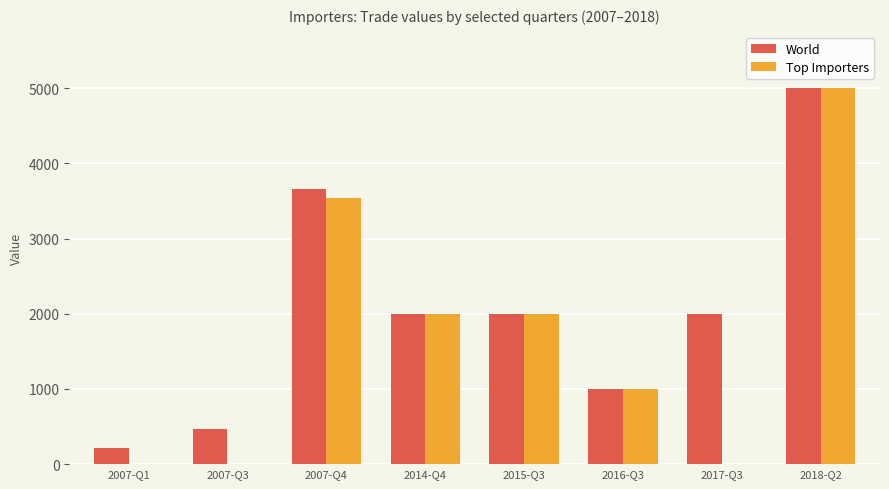

Which series has the largest total across all categories?

World